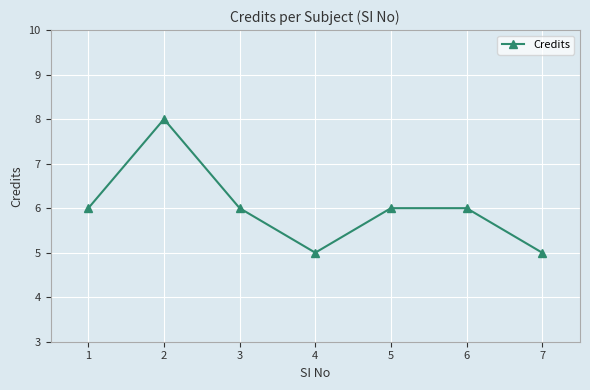

What is the sum of all values?

42